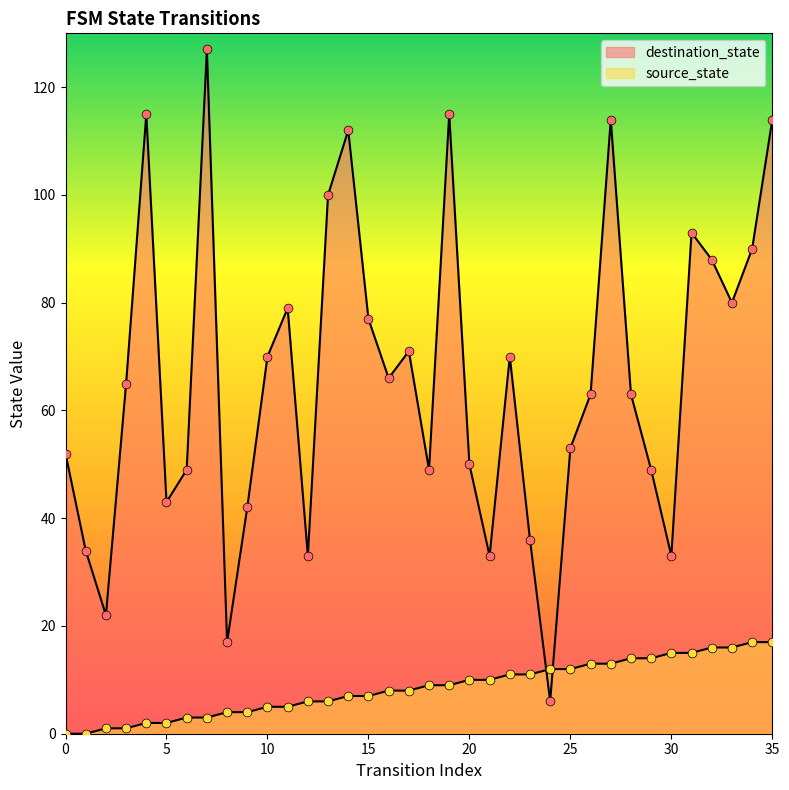

Which series contains the highest Y value?

destination_state